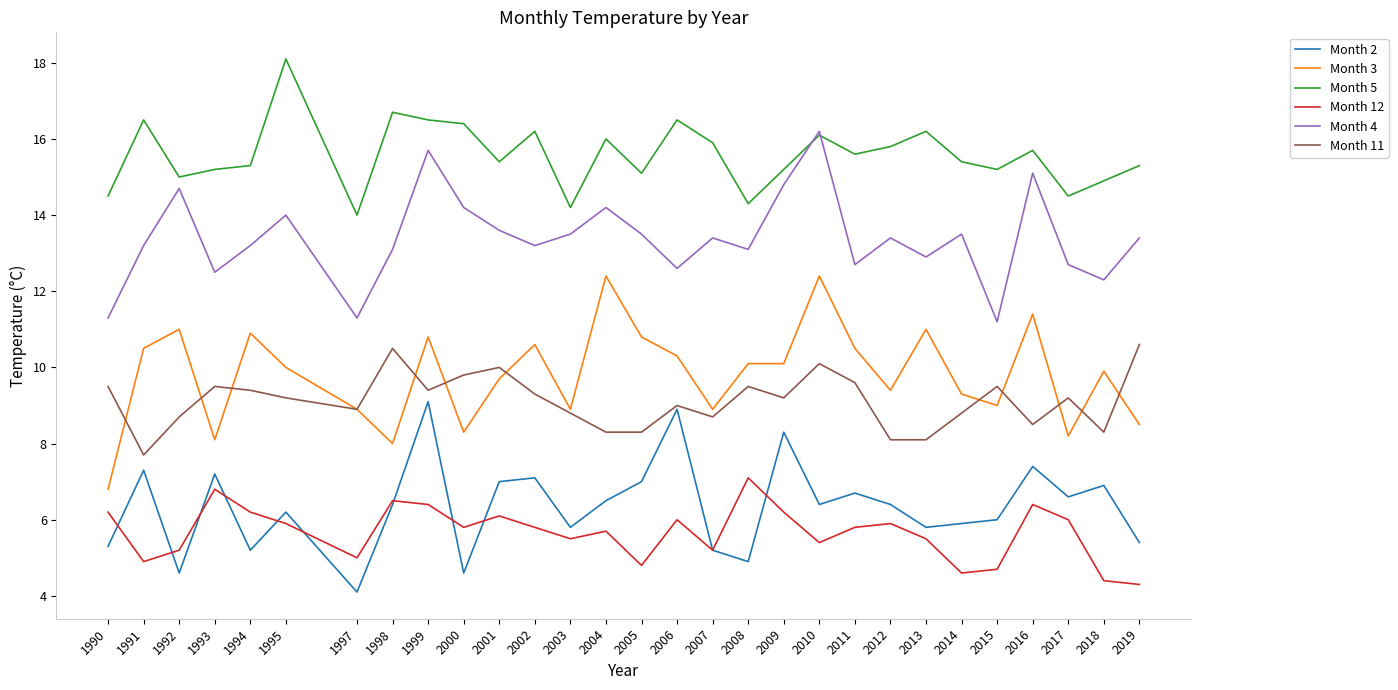

Does the chart display data point markers on the line(s)?

No